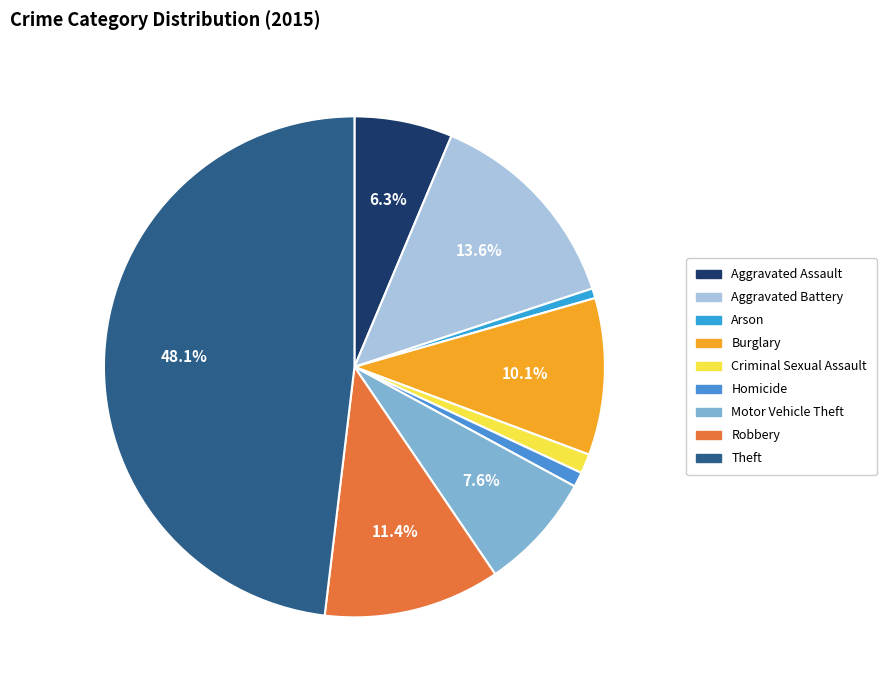

To the nearest percent, what is the difference between the Theft and Criminal Sexual Assault slice percentages?

47%